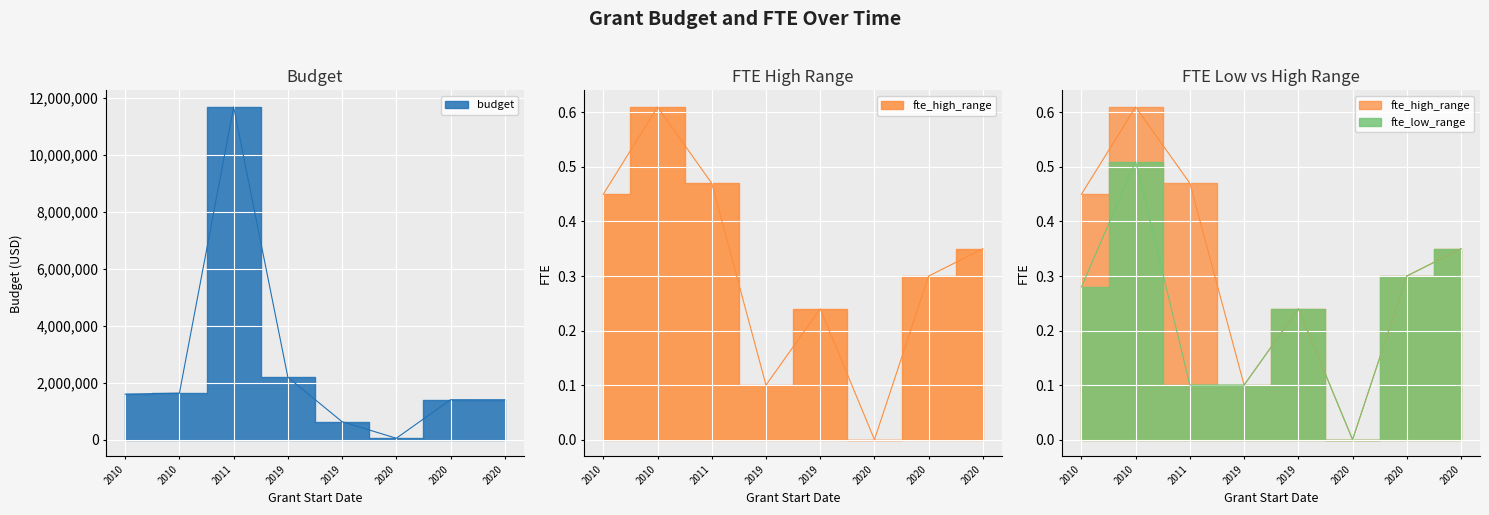

How many data points in fte_low_range are above 0?

7